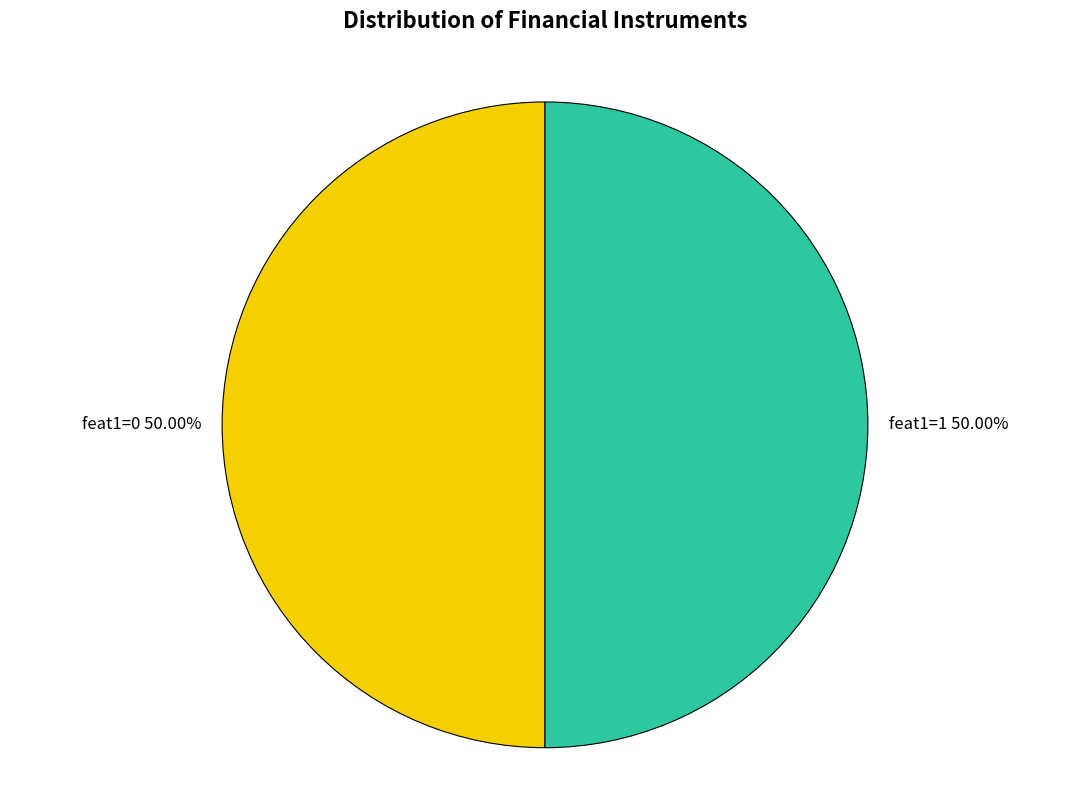

Count the number of slices in the pie.

2